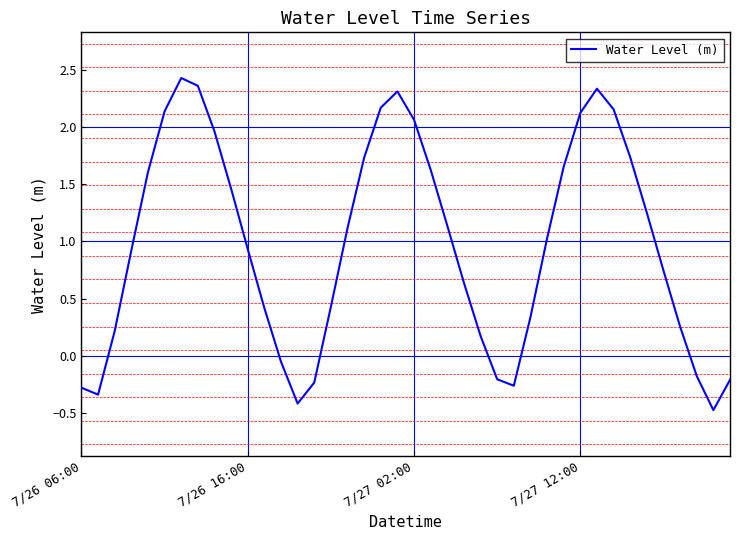

What is the minimum value shown in the chart?

-0.5